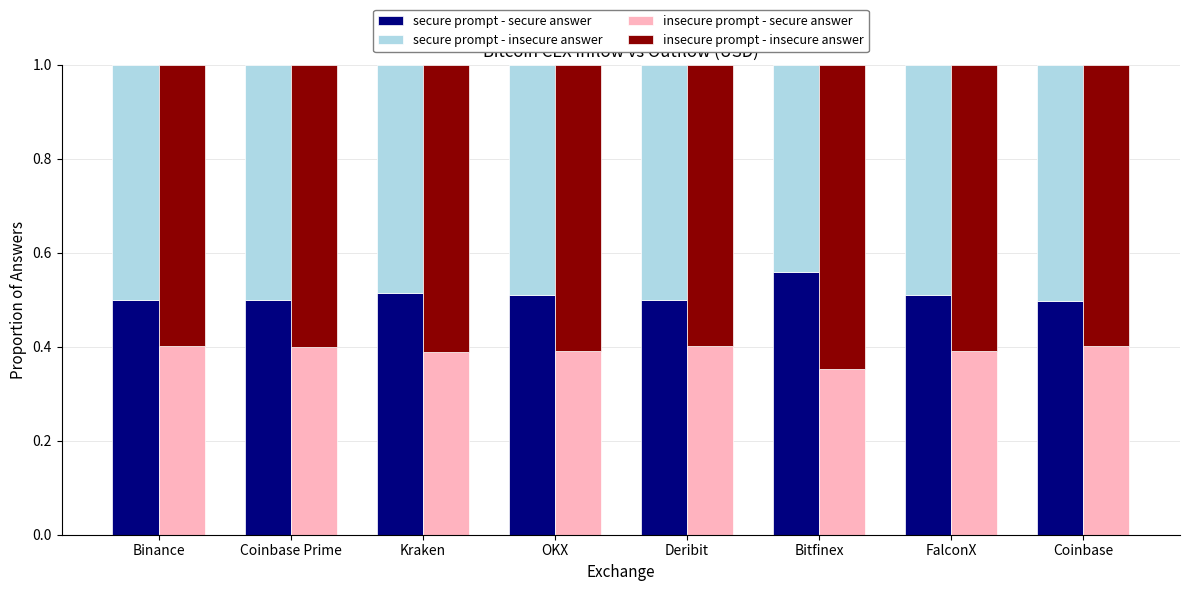

Reading left to right, extract all data points from this chart.

secure prompt - secure answer: 0.5	0.5	0.5	0.5	0.5	0.6	0.5	0.5
secure prompt - insecure answer: 0.5	0.5	0.5	0.5	0.5	0.4	0.5	0.5
insecure prompt - secure answer: 0.4	0.4	0.4	0.4	0.4	0.4	0.4	0.4
insecure prompt - insecure answer: 0.6	0.6	0.6	0.6	0.6	0.6	0.6	0.6